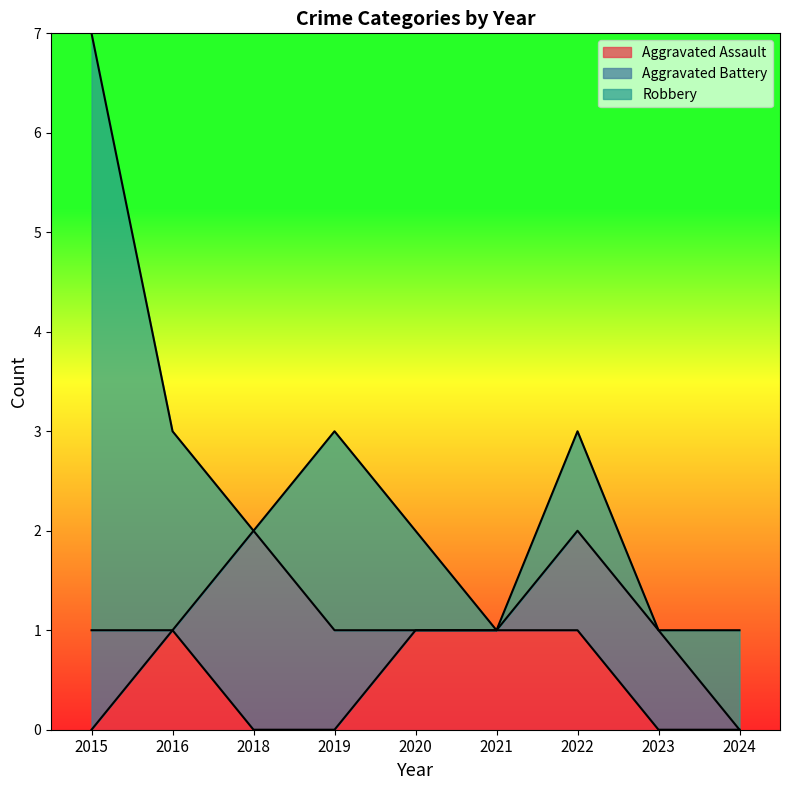

After their last crossing, which series has the higher values: Robbery or Aggravated Battery?

Robbery